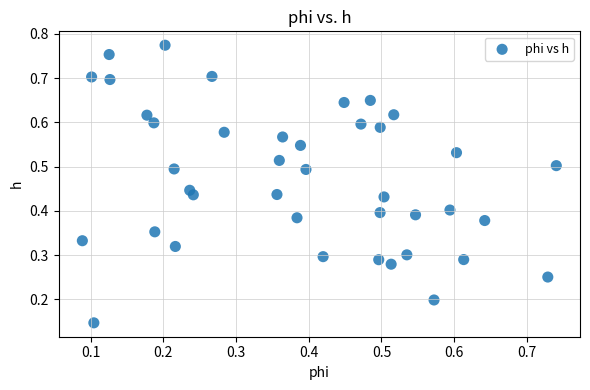

What is the range of X values (max minus min)?

0.7